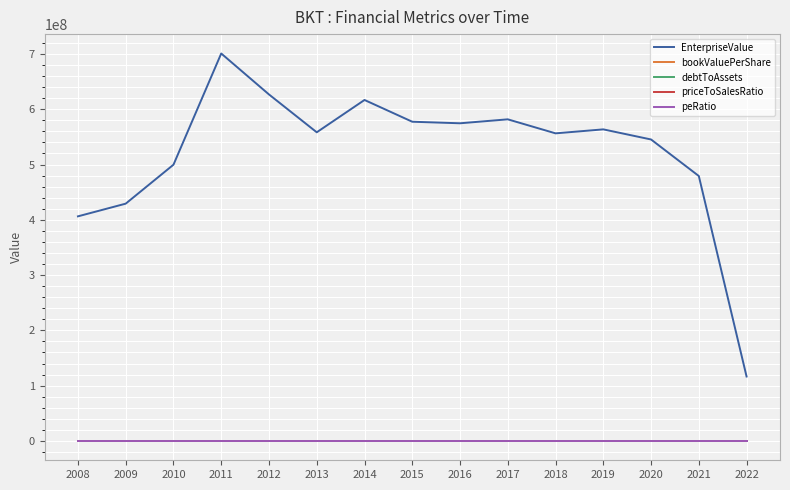

What are all the series names shown in the legend?

EnterpriseValue, bookValuePerShare, debtToAssets, priceToSalesRatio, peRatio